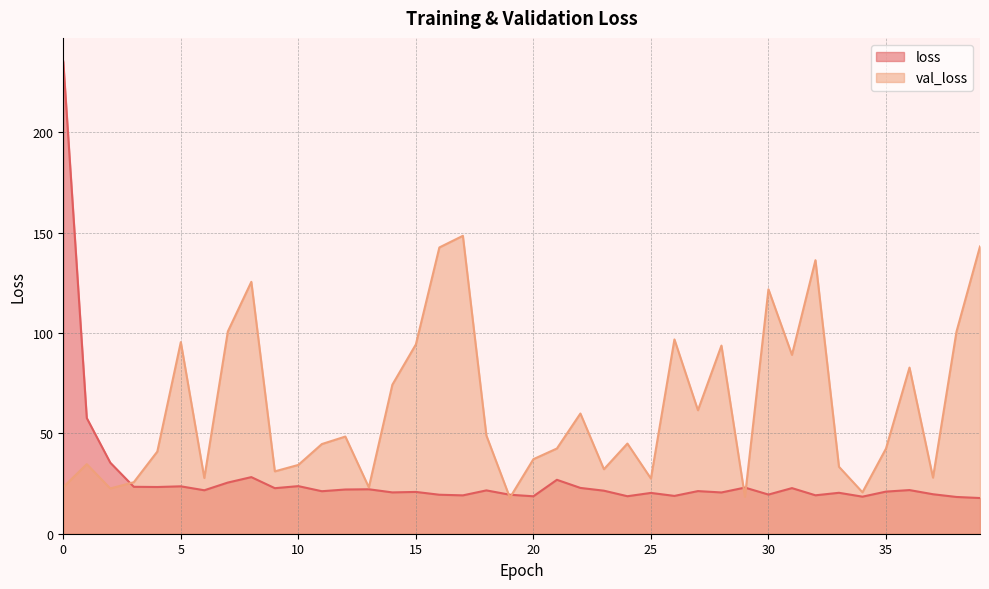

Reading right to left, transcribe all the data shown in this chart.

loss: 39=17.8	38=18.3	37=19.7	36=21.7	35=21.0	34=18.5	33=20.4	32=19.1	31=22.7	30=19.5	29=23.0	28=20.6	27=21.2	26=18.8	25=20.3	24=18.7	23=21.4	22=22.8	21=26.9	20=18.7	19=19.4	18=21.6	17=19.1	16=19.4	15=20.8	14=20.6	13=22.1	12=22.0	11=21.2	10=23.7	9=22.7	8=28.2	7=25.5	6=21.7	5=23.6	4=23.3	3=23.4	2=35.4	1=57.6	0=235.3
val_loss: 39=143.1	38=100.7	37=27.9	36=82.8	35=42.4	34=20.6	33=33.4	32=136.3	31=89.1	30=121.8	29=18.4	28=93.7	27=61.5	26=96.8	25=27.5	24=44.9	23=32.1	22=59.9	21=42.5	20=37.1	19=17.9	18=48.9	17=148.4	16=142.6	15=94.3	14=74.2	13=23.1	12=48.4	11=44.7	10=34.3	9=31.1	8=125.5	7=100.8	6=27.8	5=95.5	4=40.9	3=25.7	2=22.5	1=34.7	0=23.2